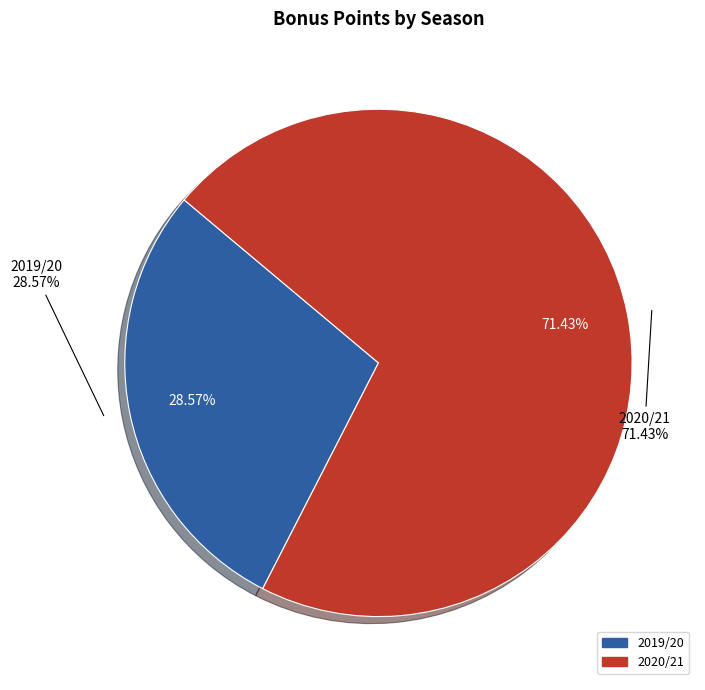

Count the number of slices in the pie.

2